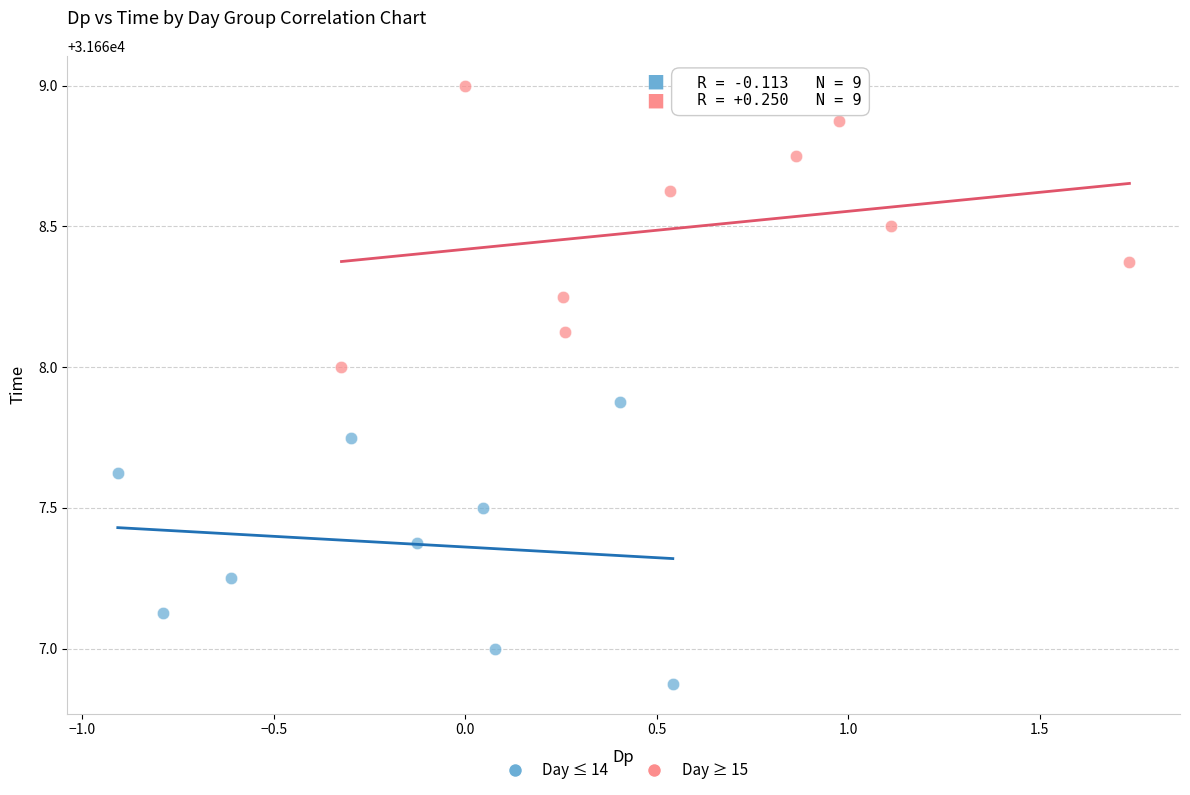

Which series contains the lowest Y value?

Day ≤ 14